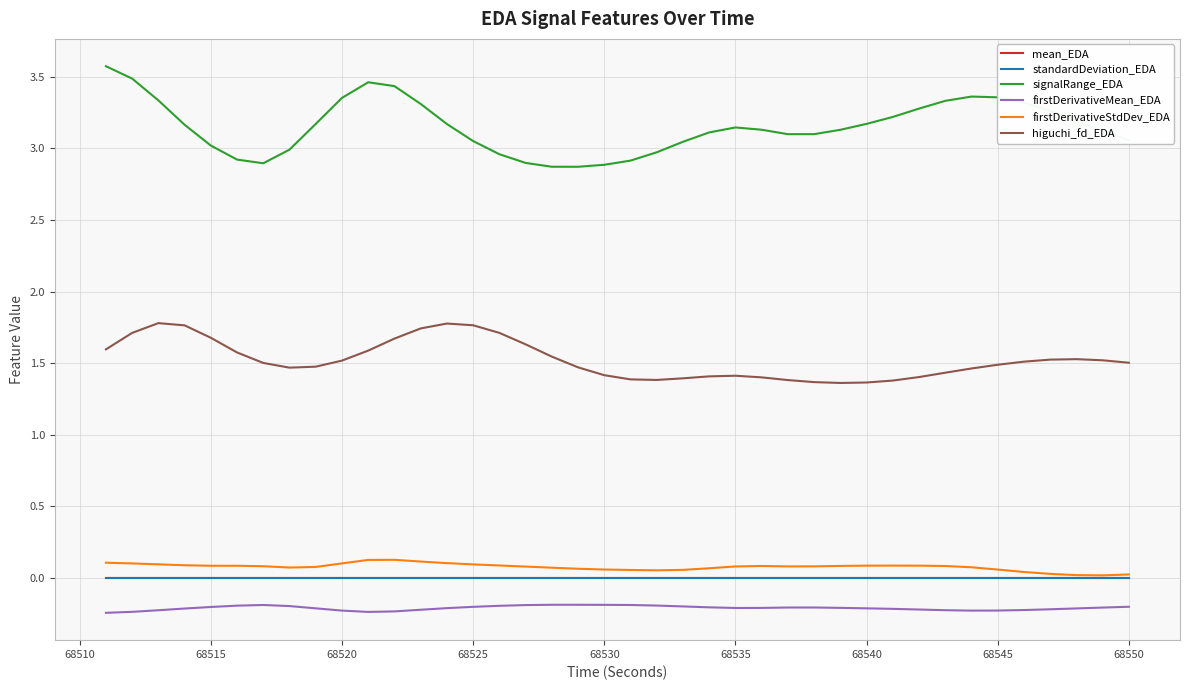

Which series has the largest total across all categories?

signalRange_EDA